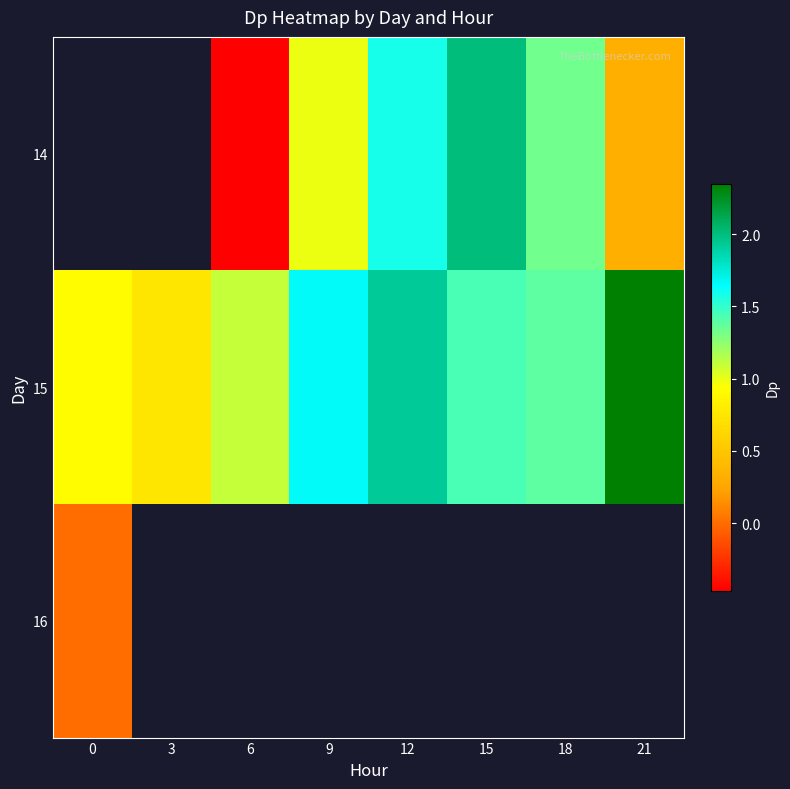

Which category has the lowest value in the 15 series?

3